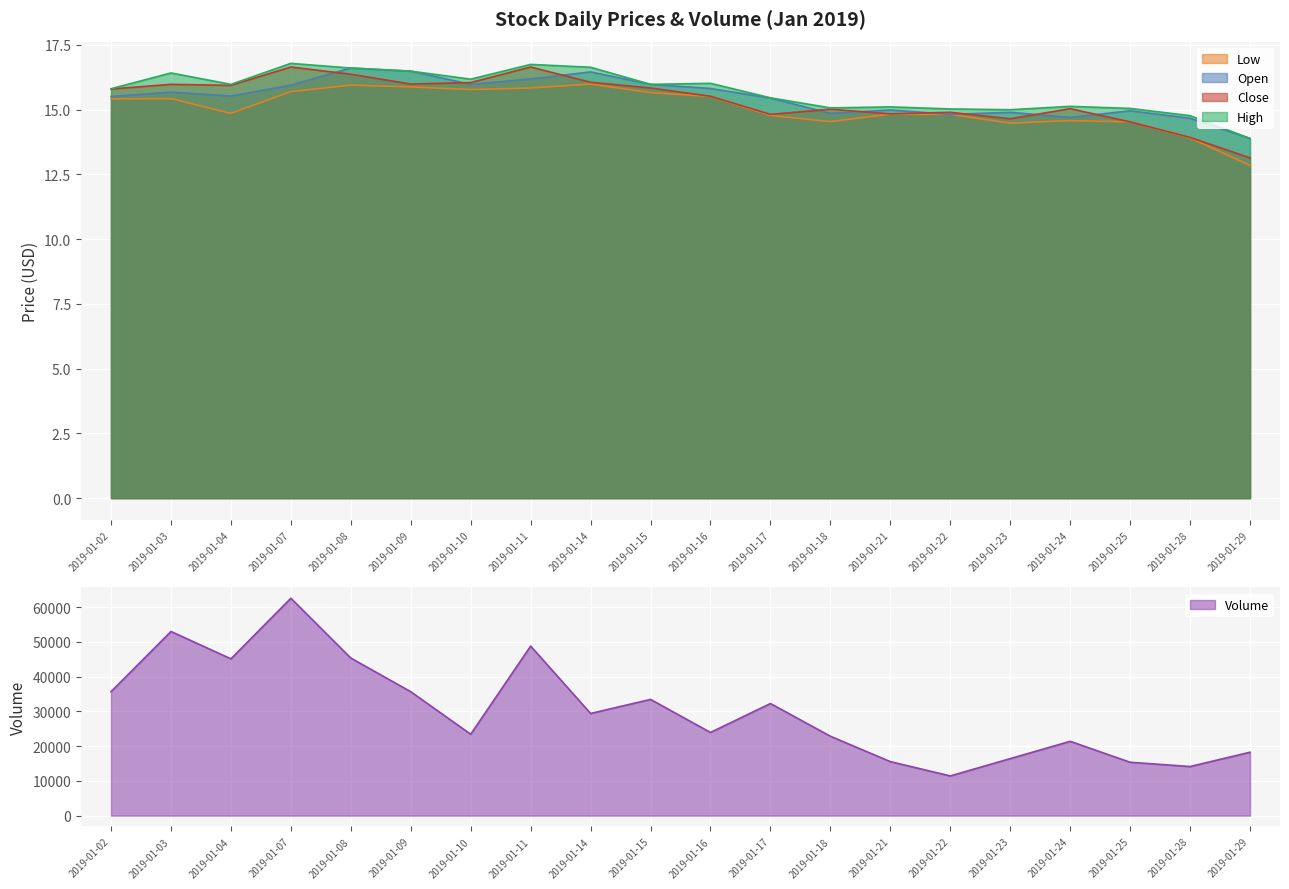

How many data points in volume are above 29405?

10